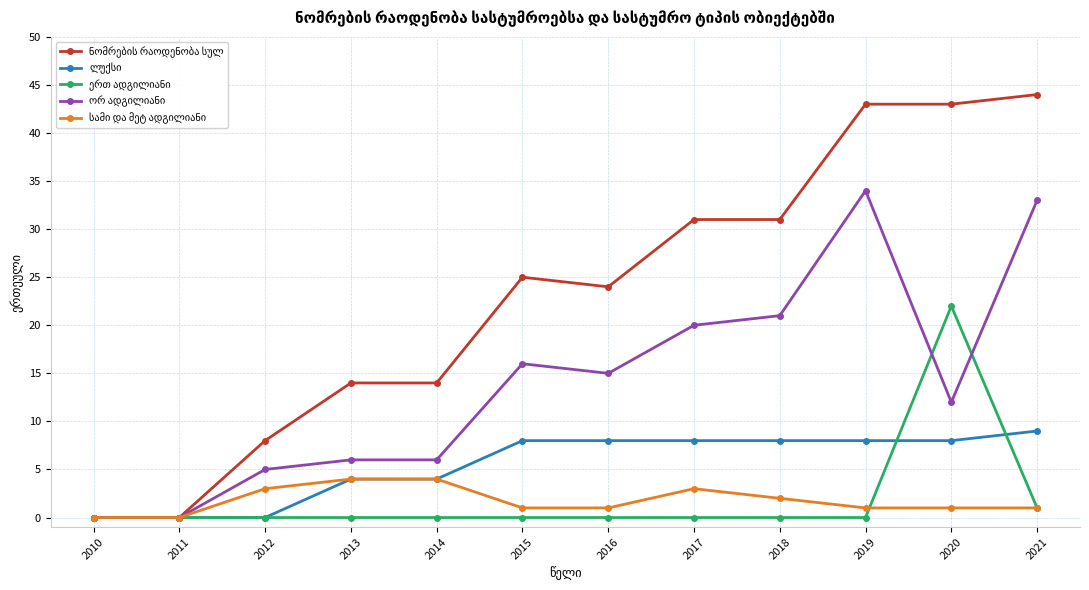

What is the difference between the highest and lowest values at 2017?

31